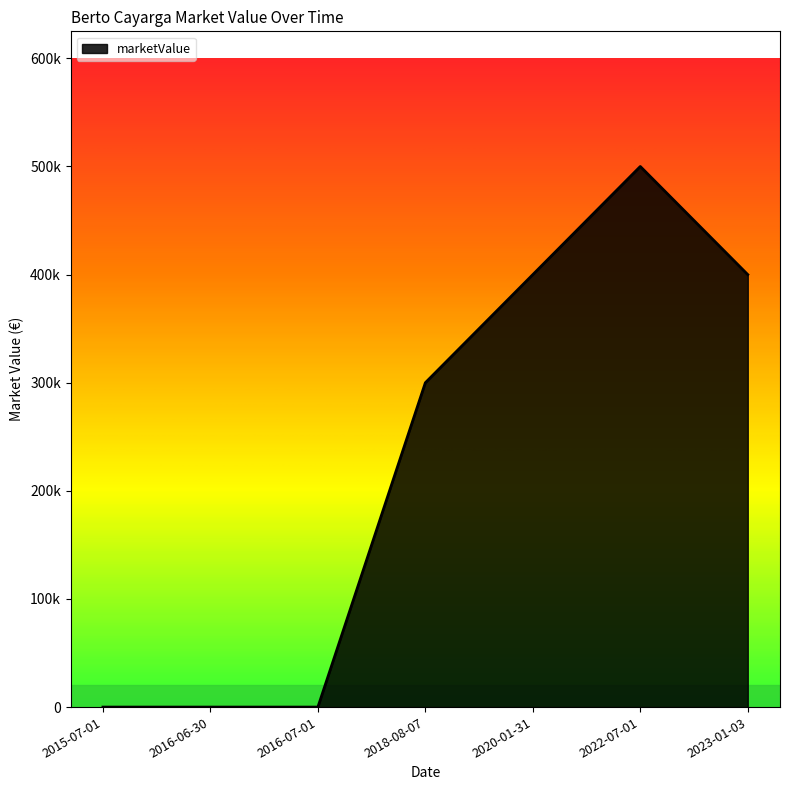

Which category has the highest value across all series?

2022-07-01